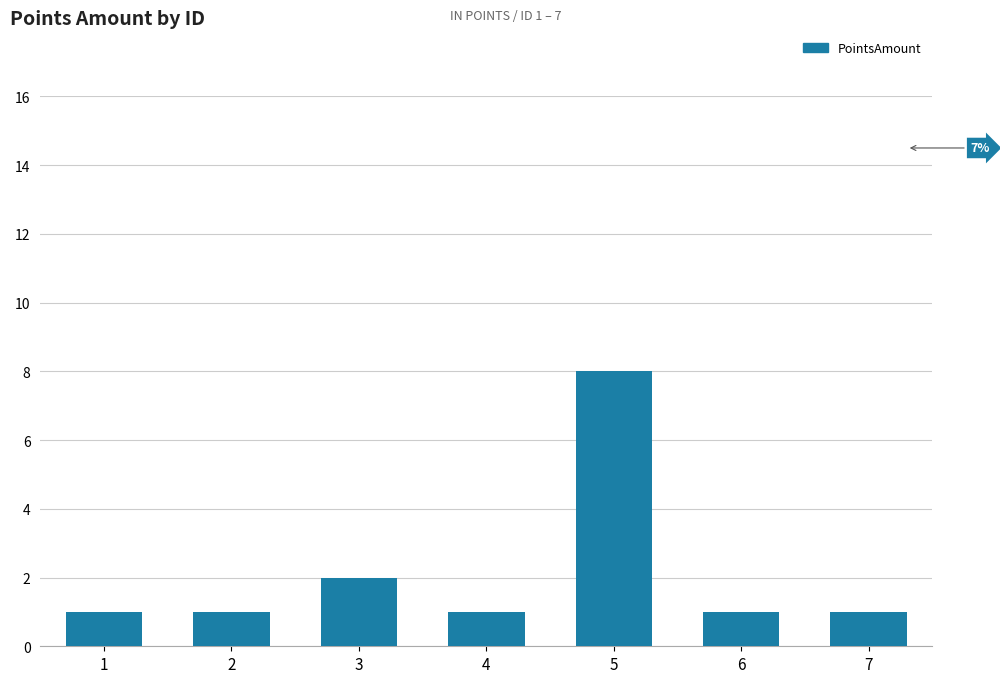

Count the values in the range 1 to 2.

6